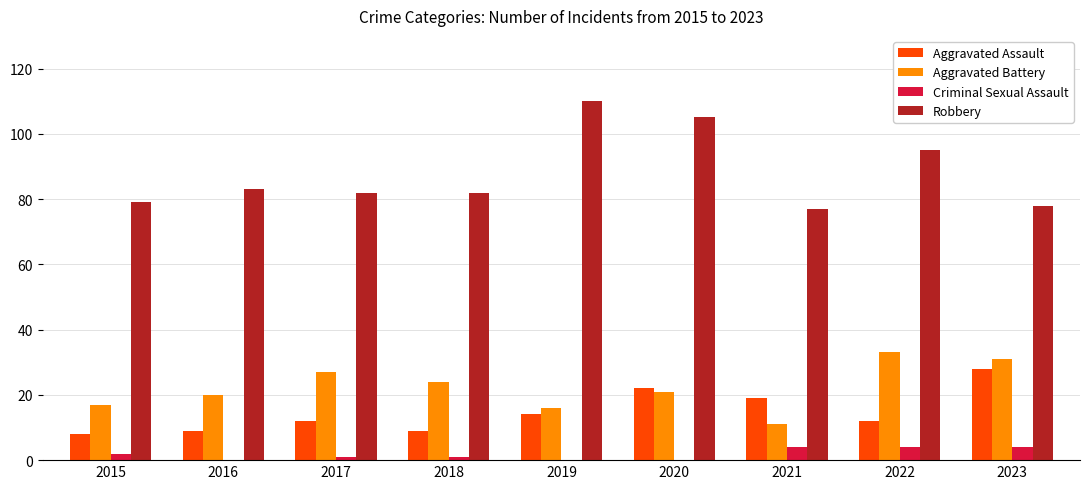

The value of Aggravated Battery at 2022 is 33. True or false?

True